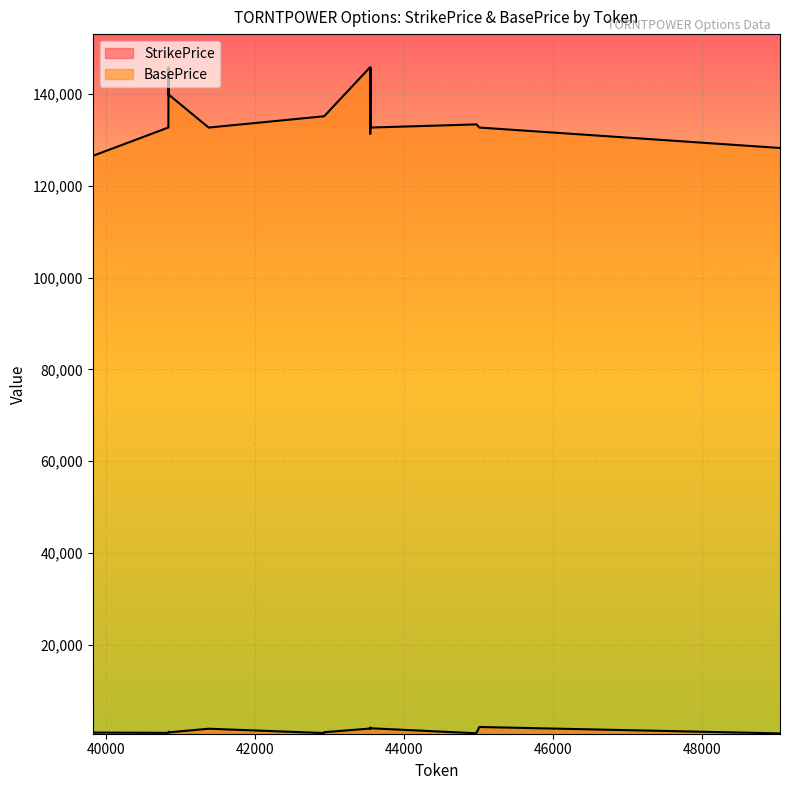

What is the sum of all BasePrice values?

5430550